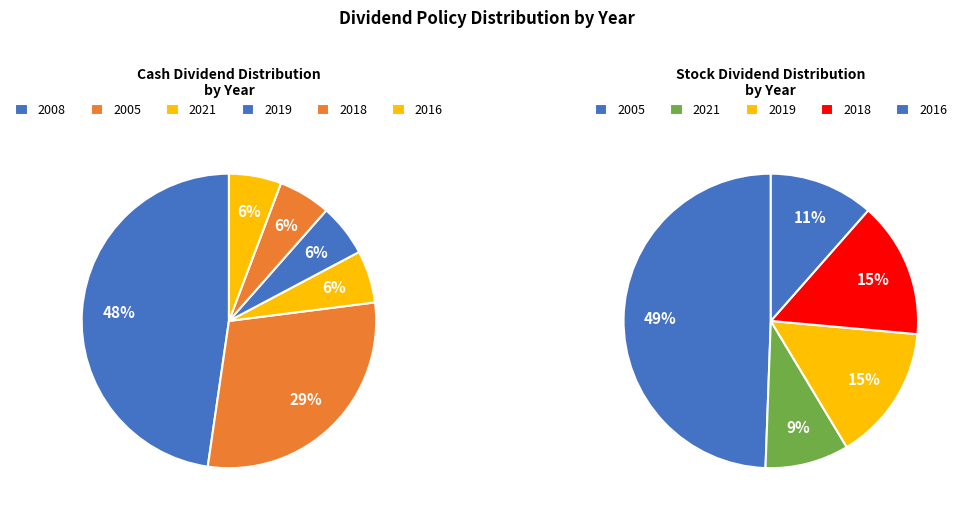

Between 2008 and 2005, which series saw the biggest shift?

Stock Dividend (股票股利)